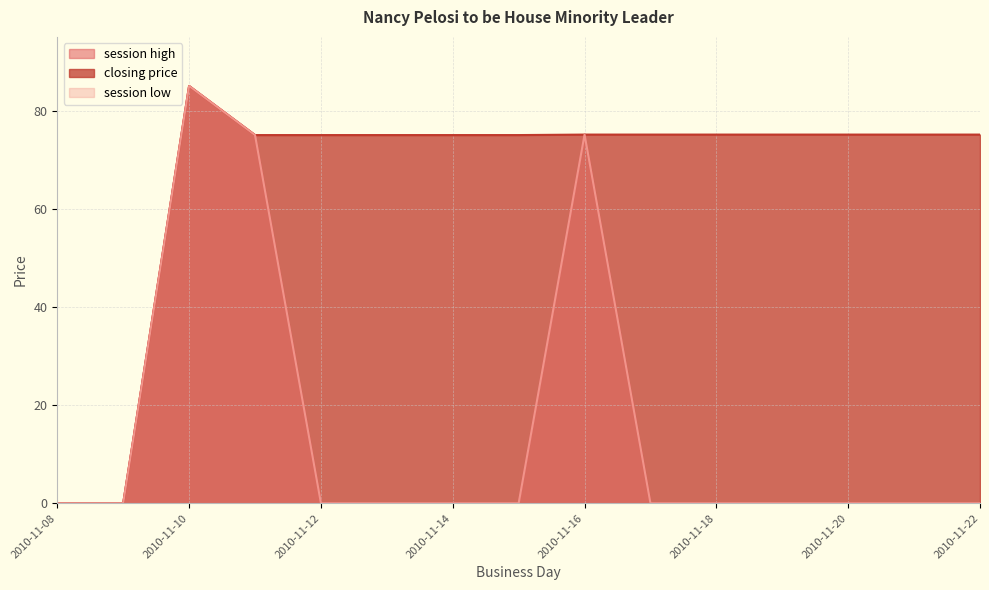

What are all the series names shown in the legend?

session high, closing price, session low